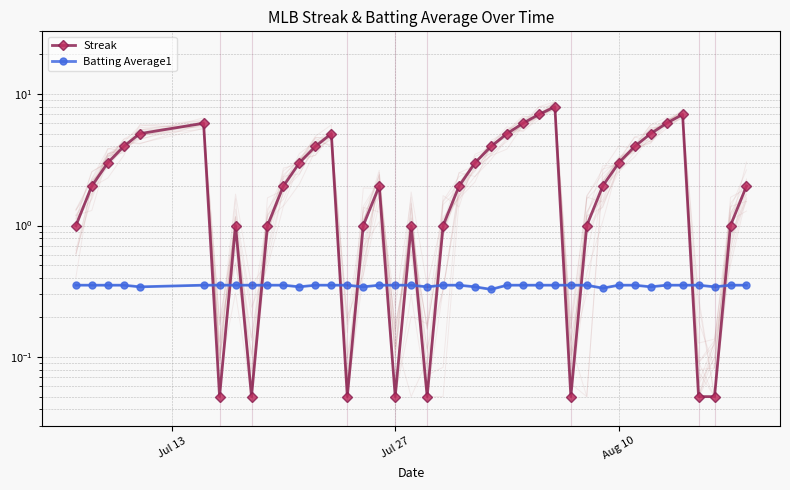

How many lines are shown in the chart?

2